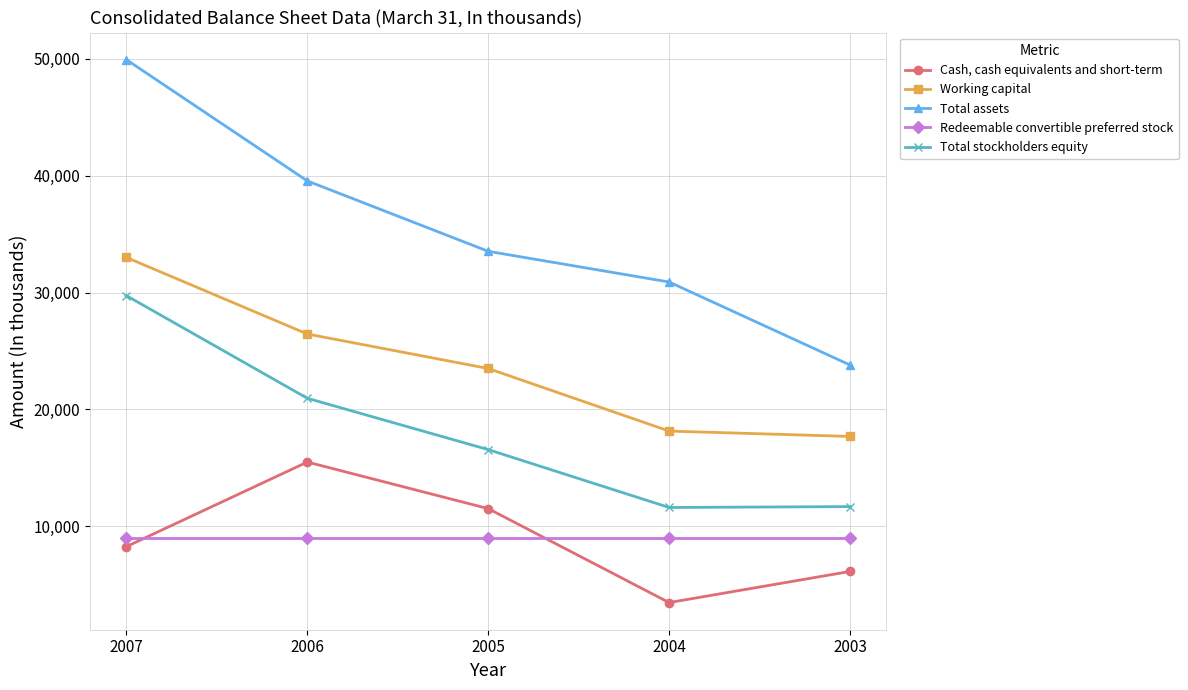

Is the value of Redeemable convertible preferred stock at 2006 greater than the value of Total assets at 2004?

No